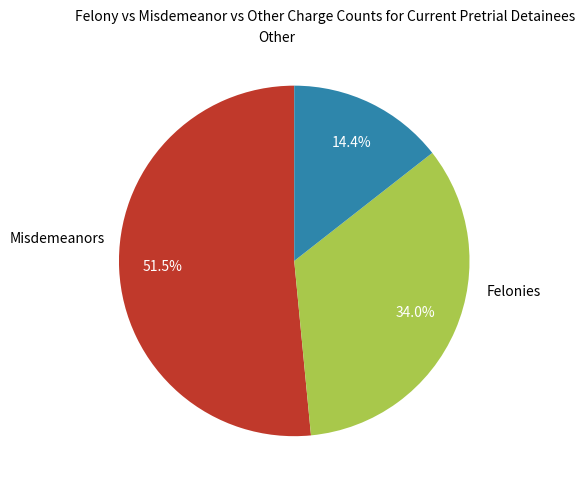

Count the number of slices in the pie.

3